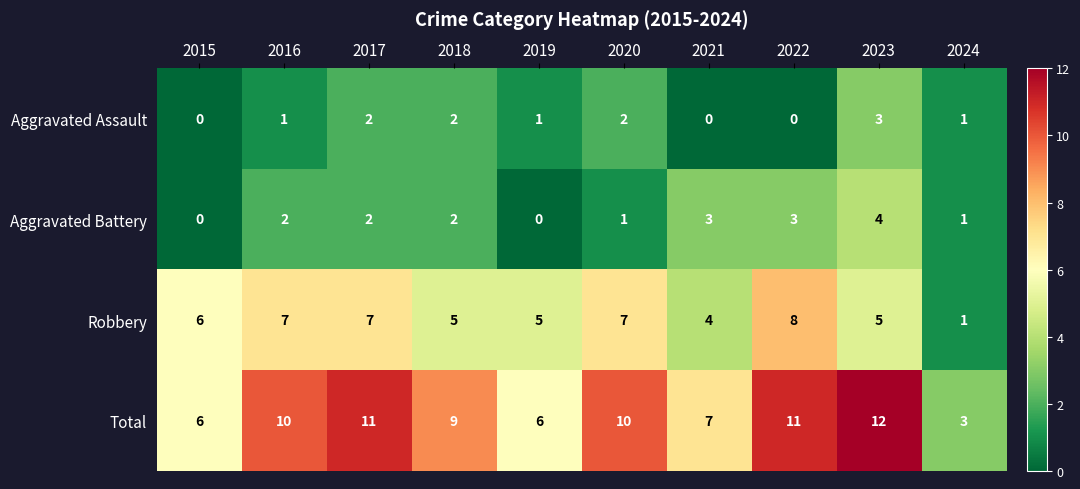

What is the spread (max minus min) of values at 2019?

6